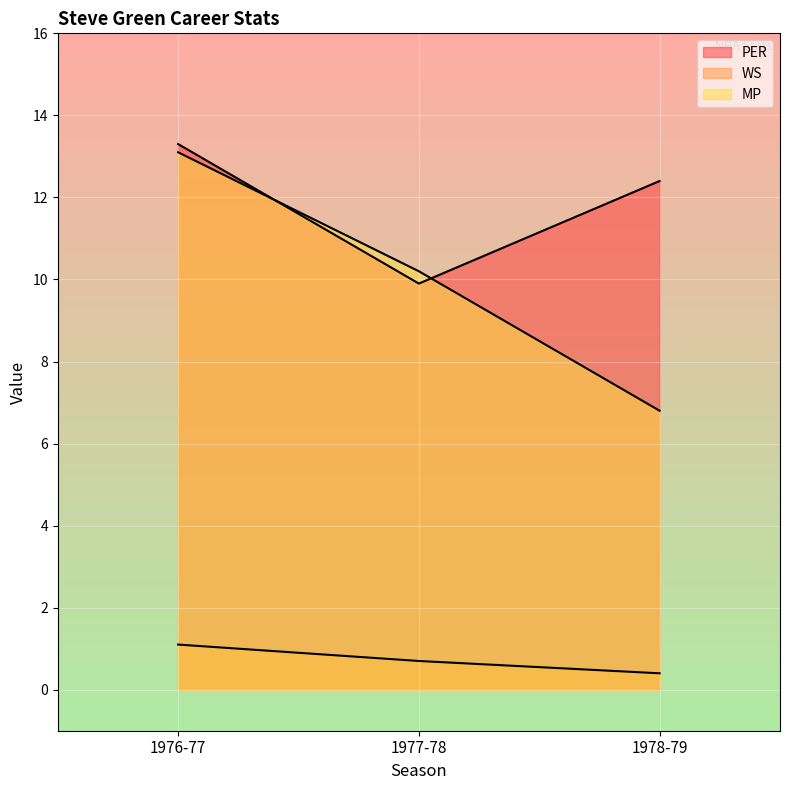

Which has a higher value, 1976-77 or 1978-79?

1976-77